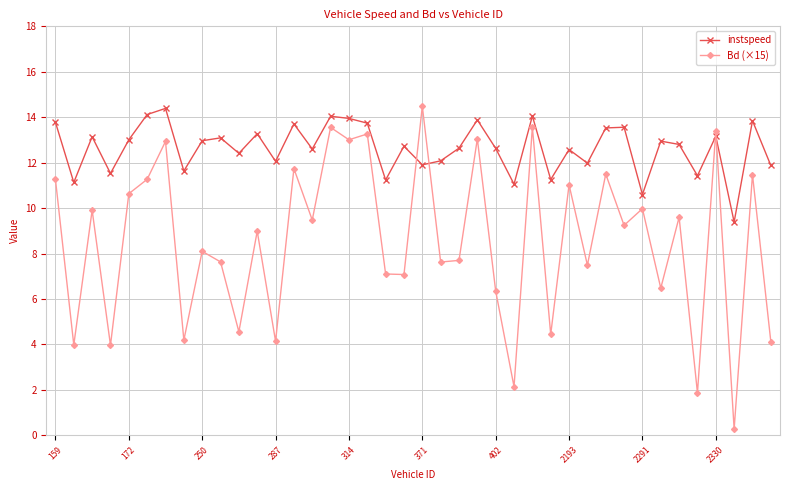

True or false: Bd (×15) has more than 1 points higher than both neighbors.

True